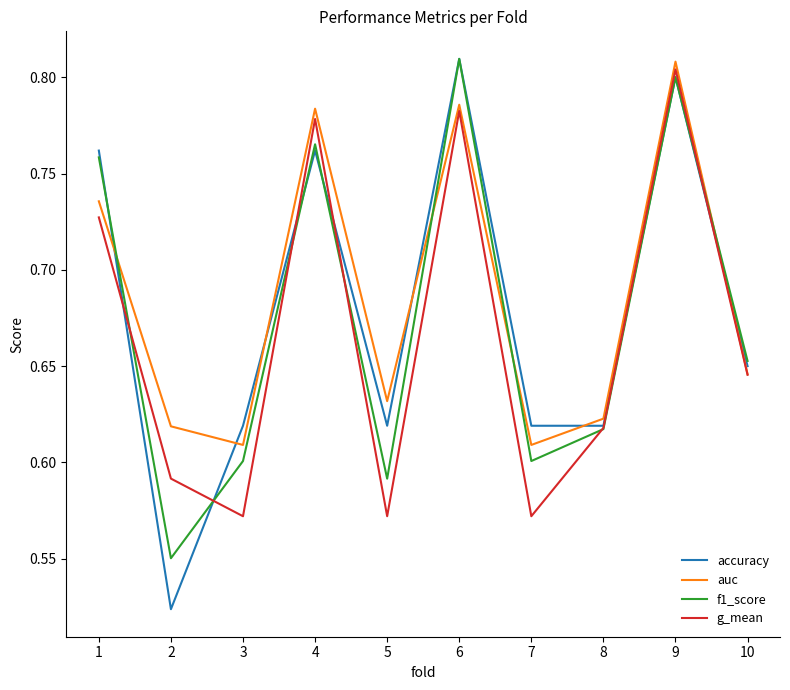

How many lines are shown in the chart?

4